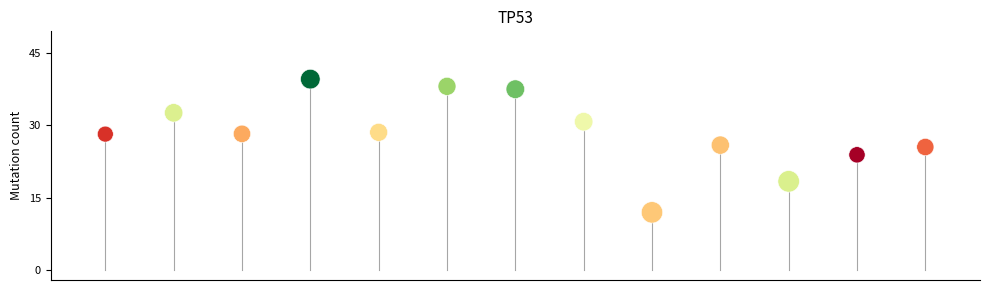

What is the range of Y values (max minus min)?

27.6